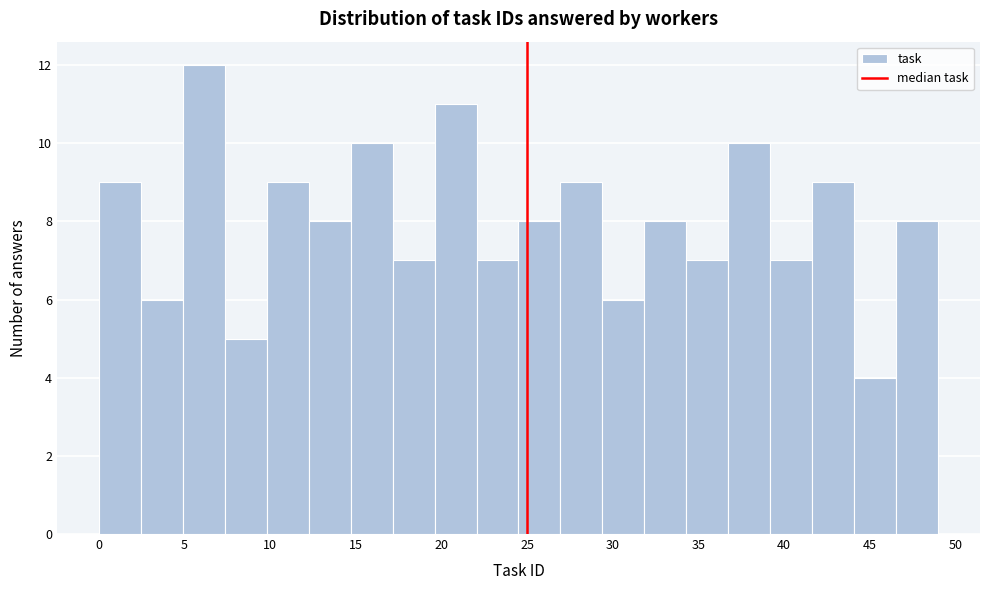

Reading left to right, list every bar in this chart as the range it spans on the x-axis followed by its height. Neither the bar edges nor the heights are printed on the chart, so give them approximately, as read against the axes.

0.00 to 2.45: 9
2.45 to 4.90: 6
4.90 to 7.35: 12
7.35 to 9.80: 5
9.80 to 12.25: 9
12.25 to 14.70: 8
14.70 to 17.15: 10
17.15 to 19.60: 7
19.60 to 22.05: 11
22.05 to 24.50: 7
24.50 to 26.95: 8
26.95 to 29.40: 9
29.40 to 31.85: 6
31.85 to 34.30: 8
34.30 to 36.75: 7
36.75 to 39.20: 10
39.20 to 41.65: 7
41.65 to 44.10: 9
44.10 to 46.55: 4
46.55 to 49.00: 8